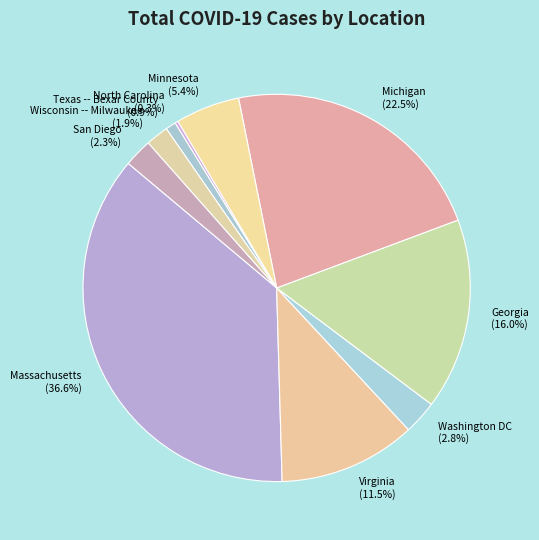

Is there a majority slice in this chart?

No